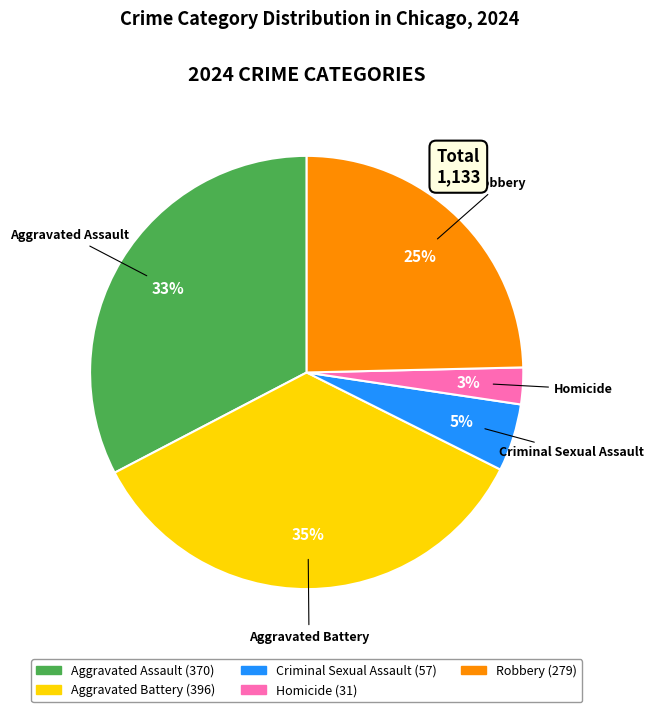

What percentage is the Robbery slice, to the nearest percent?

25%